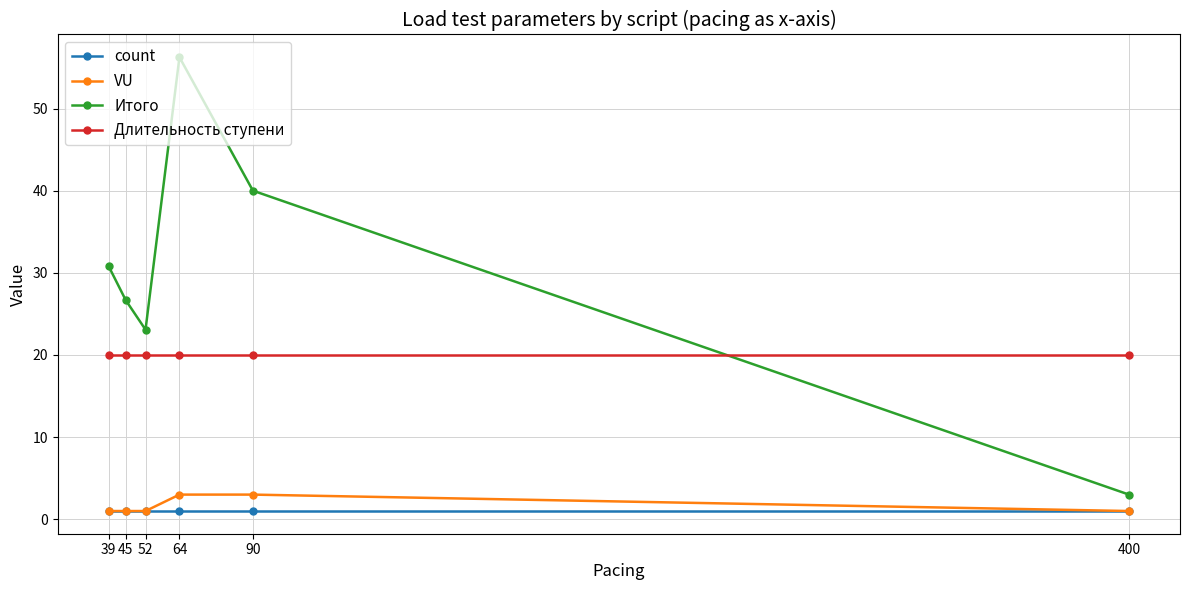

The value of Итого at 64 is 12.8. True or false?

False